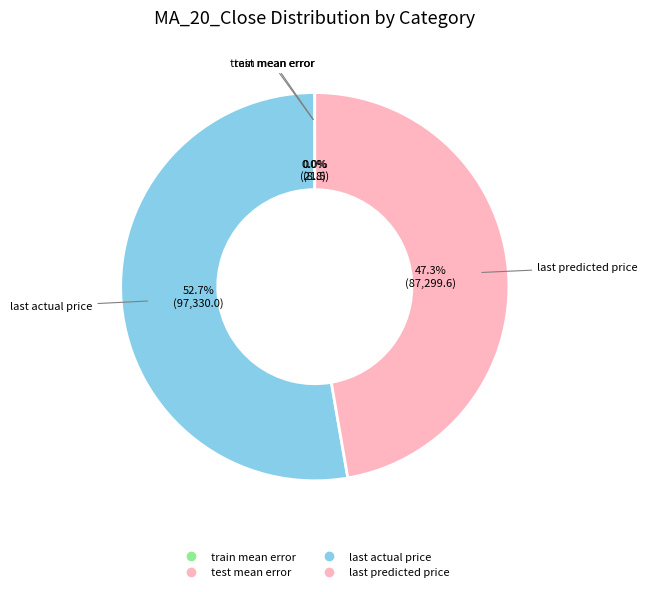

Count the number of slices in the pie.

4